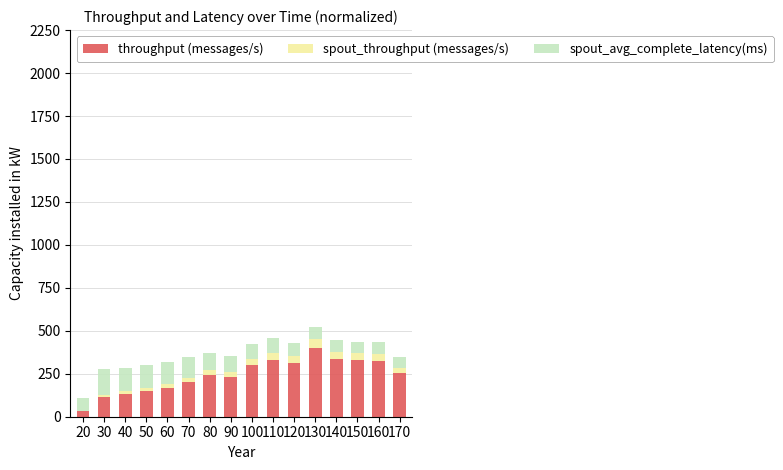

What is the total value across all series at 120?

429.8